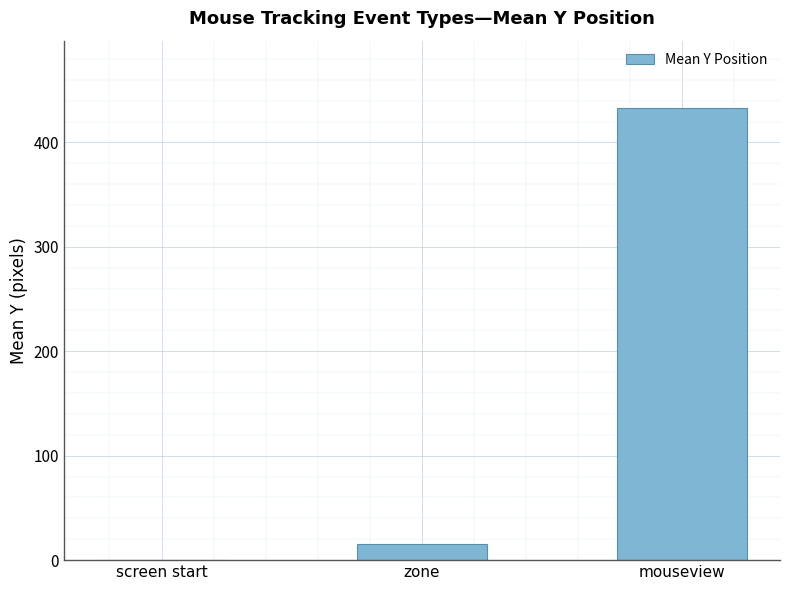

What is the sum of all values?

447.8